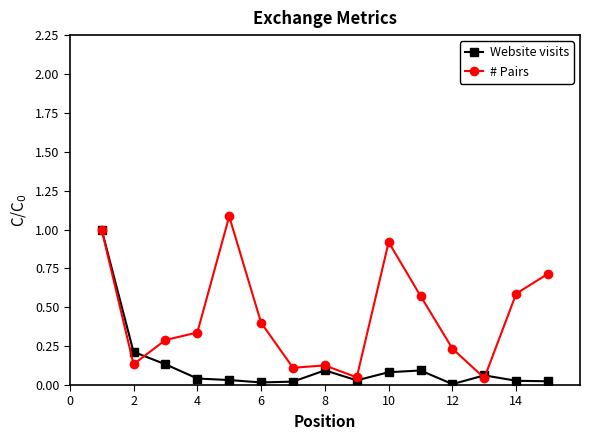

Which series has the largest total across all categories?

# Pairs